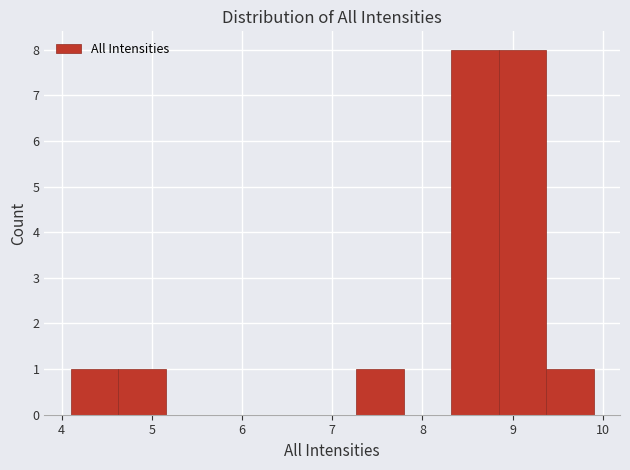

Reading left to right, transcribe this chart: for each bar, give the range it covers on the x-axis and its height. Neither the bar edges nor the heights are printed on the chart, so give them approximately, as read against the axes.

4.1 to 4.6: 1
4.6 to 5.2: 1
5.2 to 5.7: 0
5.7 to 6.2: 0
6.2 to 6.7: 0
6.7 to 7.3: 0
7.3 to 7.8: 1
7.8 to 8.3: 0
8.3 to 8.8: 8
8.8 to 9.4: 8
9.4 to 9.9: 1